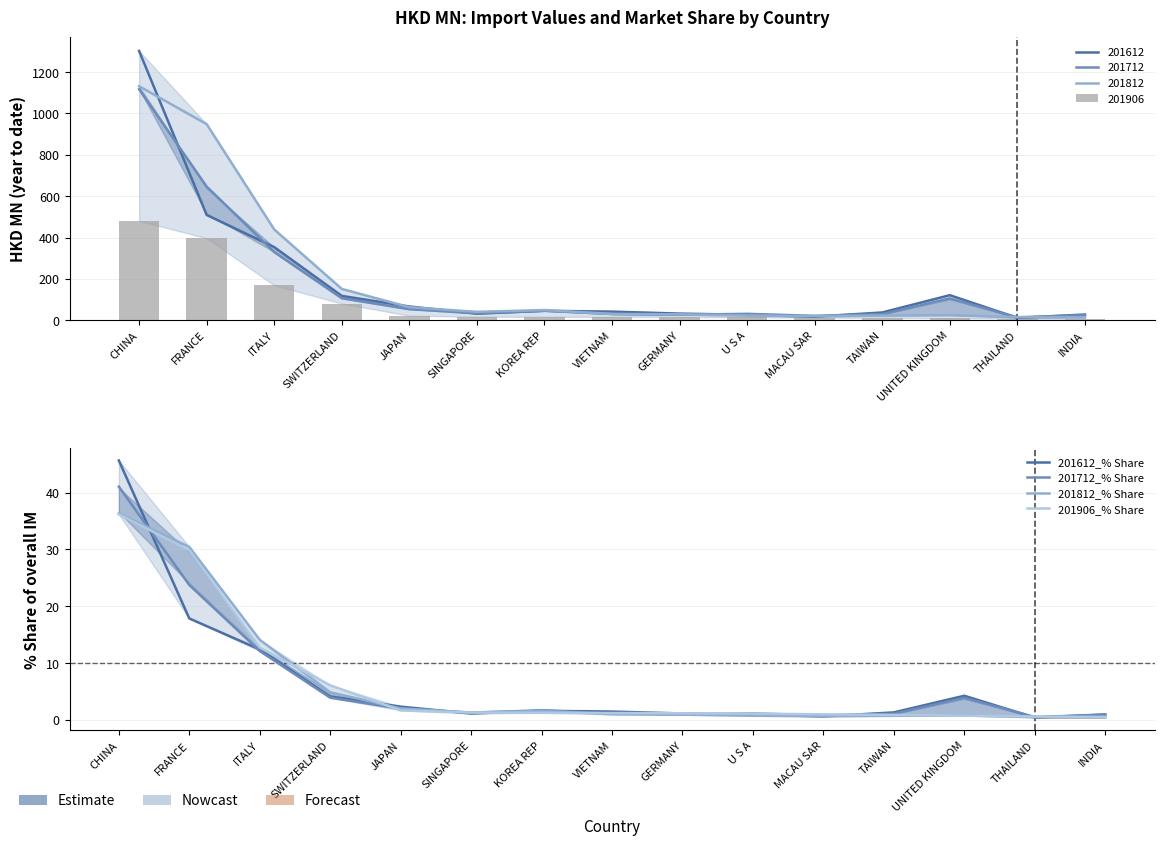

Rank the categories by 201812_% Share value from highest to lowest.

CHINA, FRANCE, ITALY, SWITZERLAND, JAPAN, KOREA REP, SINGAPORE, VIETNAM, GERMANY, UNITED KINGDOM, U S A, TAIWAN, MACAU SAR, THAILAND, INDIA